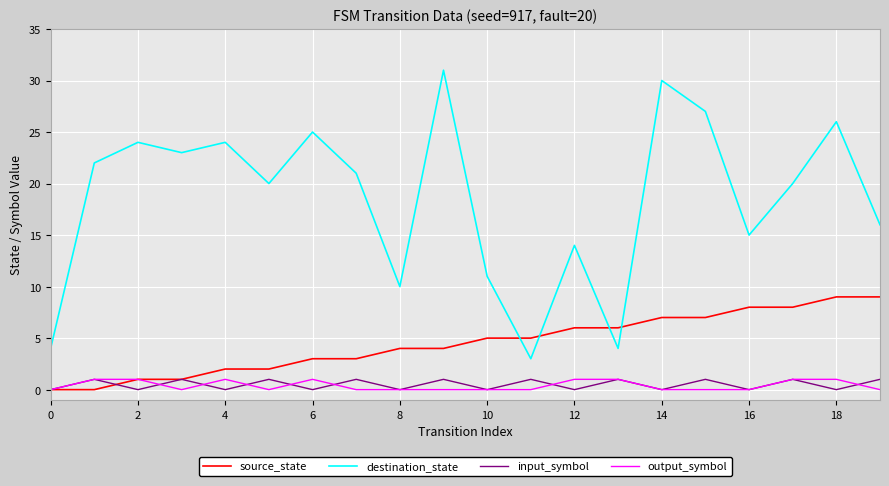

What is the greatest value displayed?

31